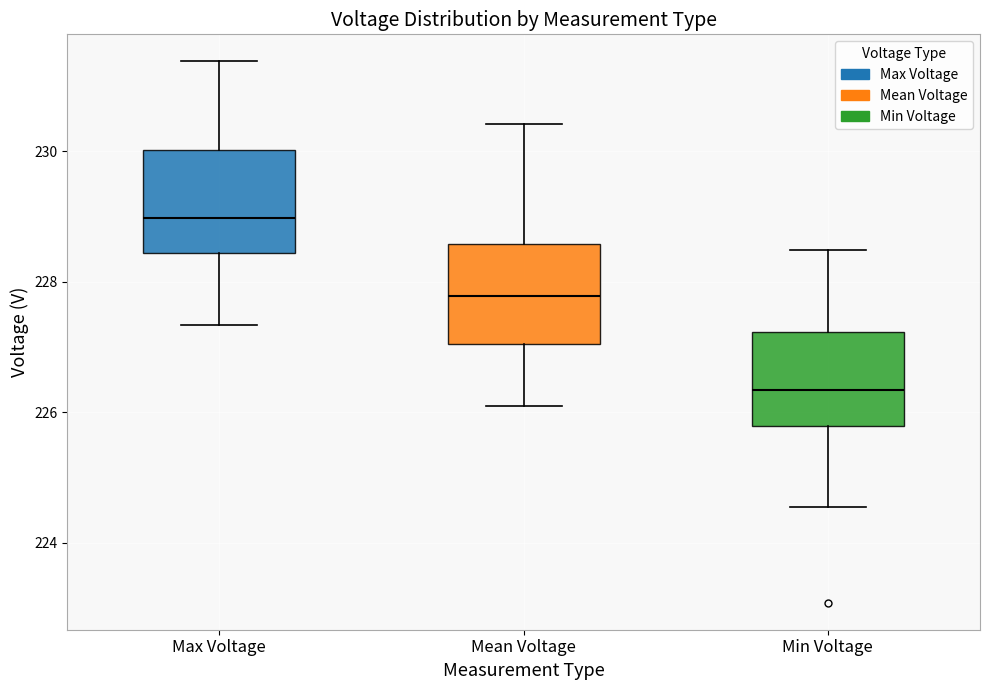

Reading left to right, read every box against the y-axis: the position of its median line, the range the box covers, and the ends of its whiskers. The values are not printed on the chart, so give them approximately, as read against the axis.

Max Voltage: median 229.0, box 228.4 to 230.0, whiskers 227.4 to 231.4
Mean Voltage: median 227.8, box 227.0 to 228.6, whiskers 226.0 to 230.4
Min Voltage: median 226.4, box 225.8 to 227.2, whiskers 224.6 to 228.4